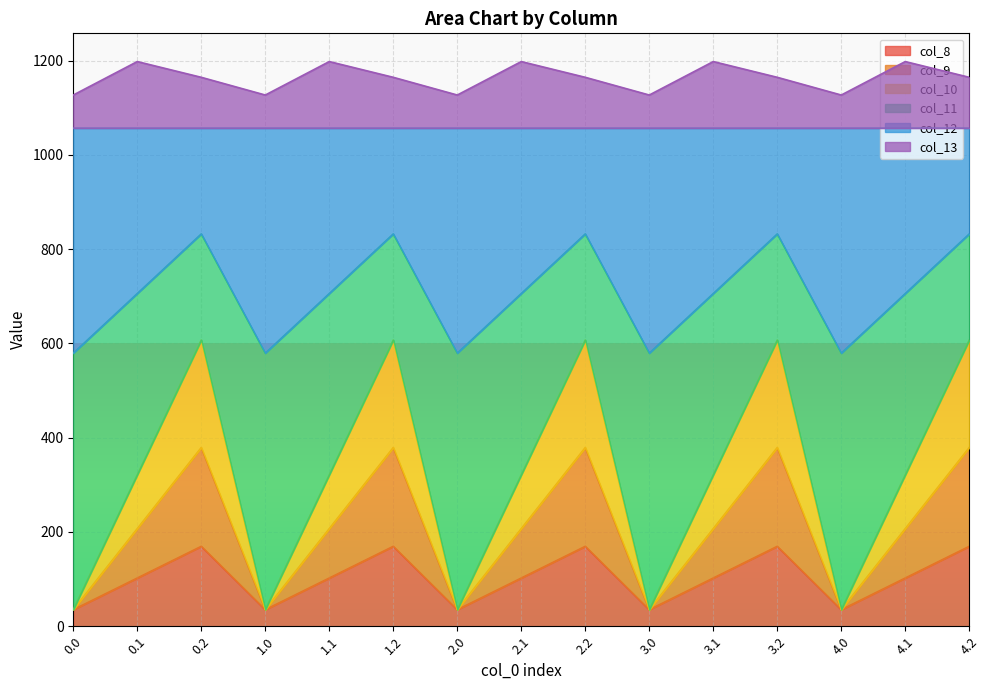

True or false: col_12 has a value of 1056.6 at 4.1.

True